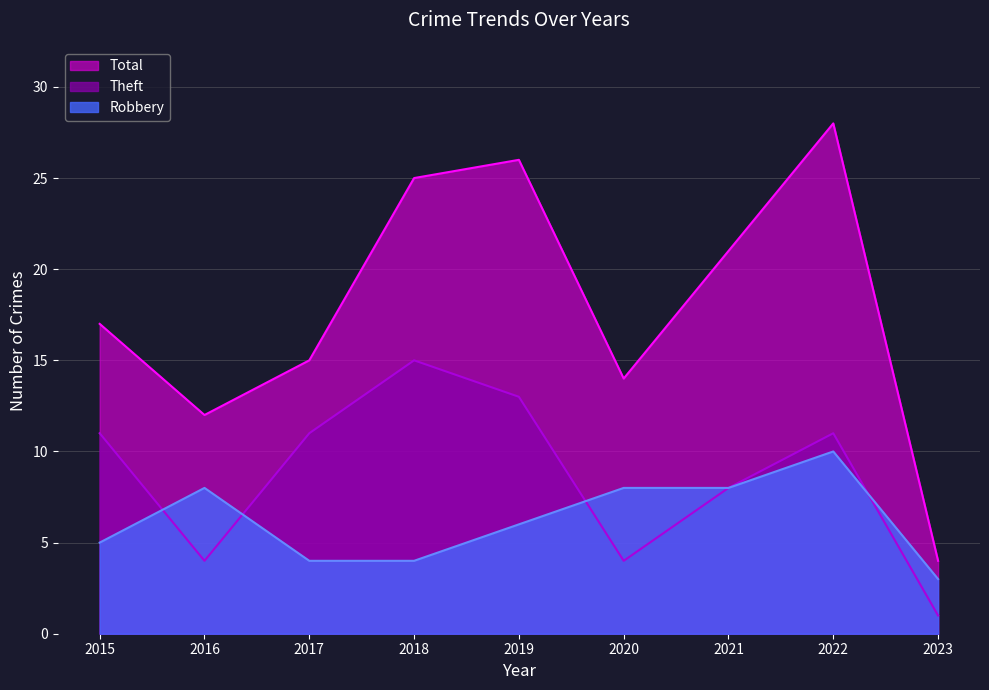

True or false: Theft has a value of 4 at 2016.

True